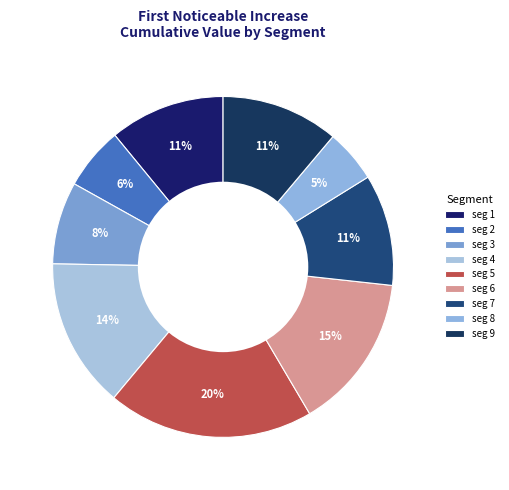

How many slices are in this pie chart?

9